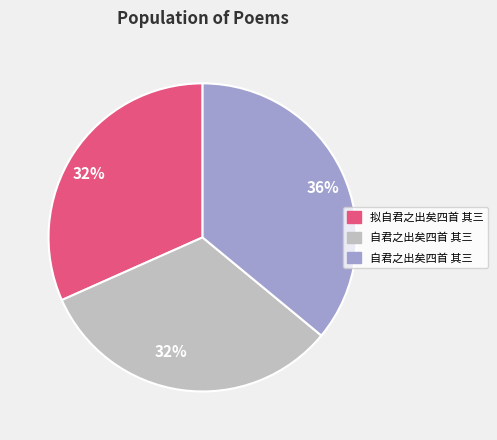

Count the number of slices in the pie.

3